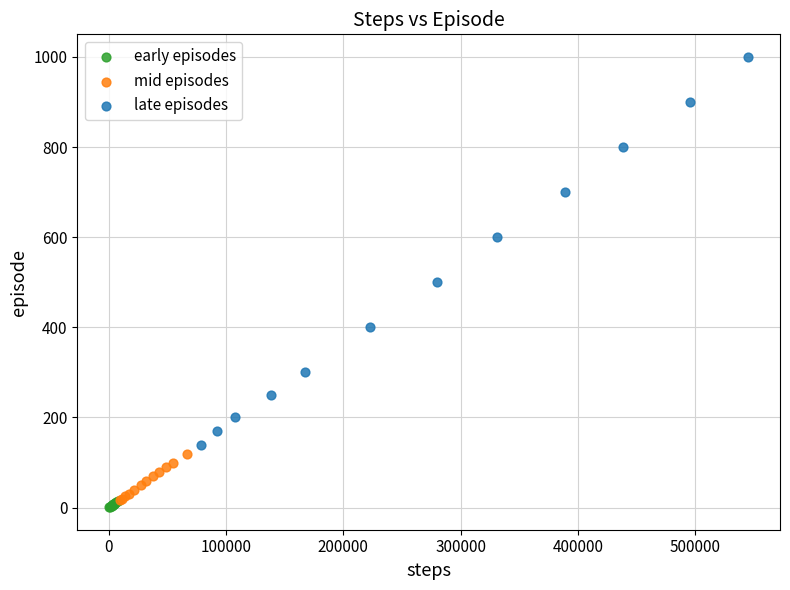

What are all the series names shown in the legend?

early episodes, mid episodes, late episodes